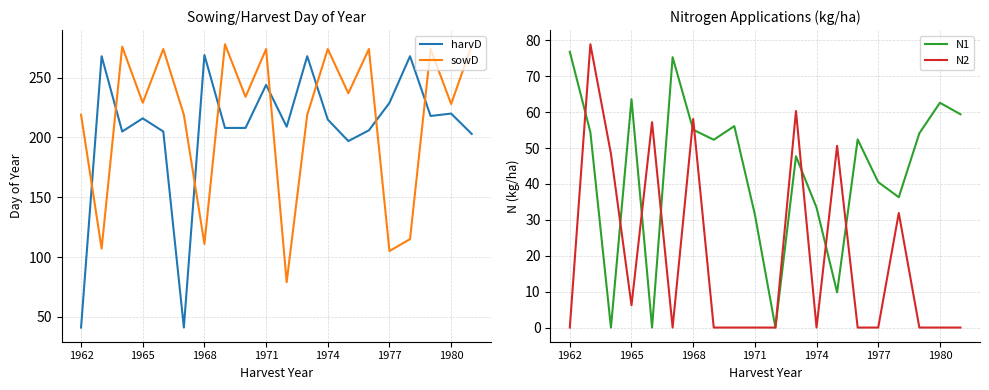

True or false: N2 has a value of 58.1 at 1968.

True